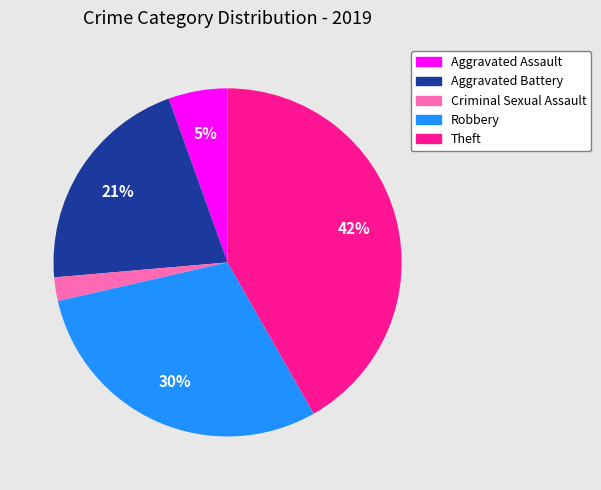

What percentage is the Robbery slice, to the nearest percent?

30%